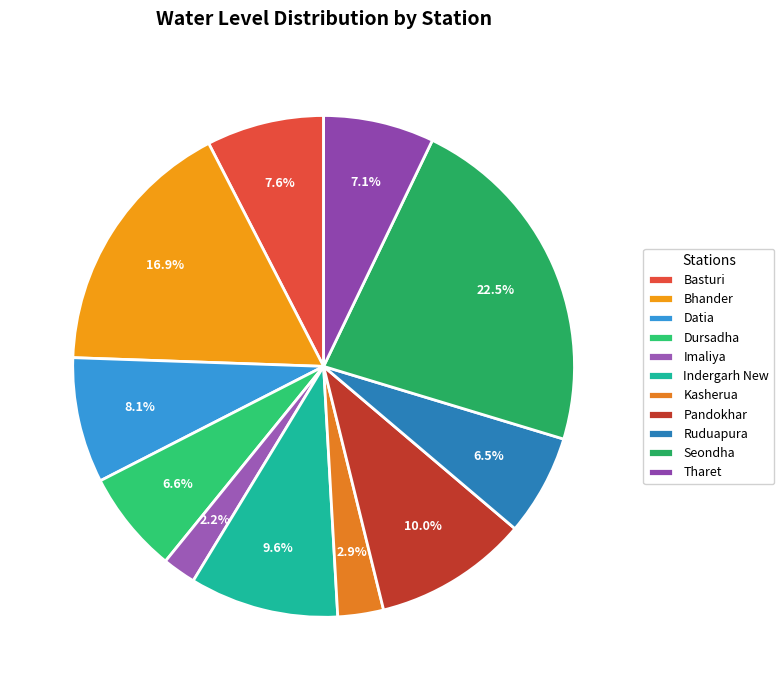

To the nearest percent, what portion does Seondha represent?

23%